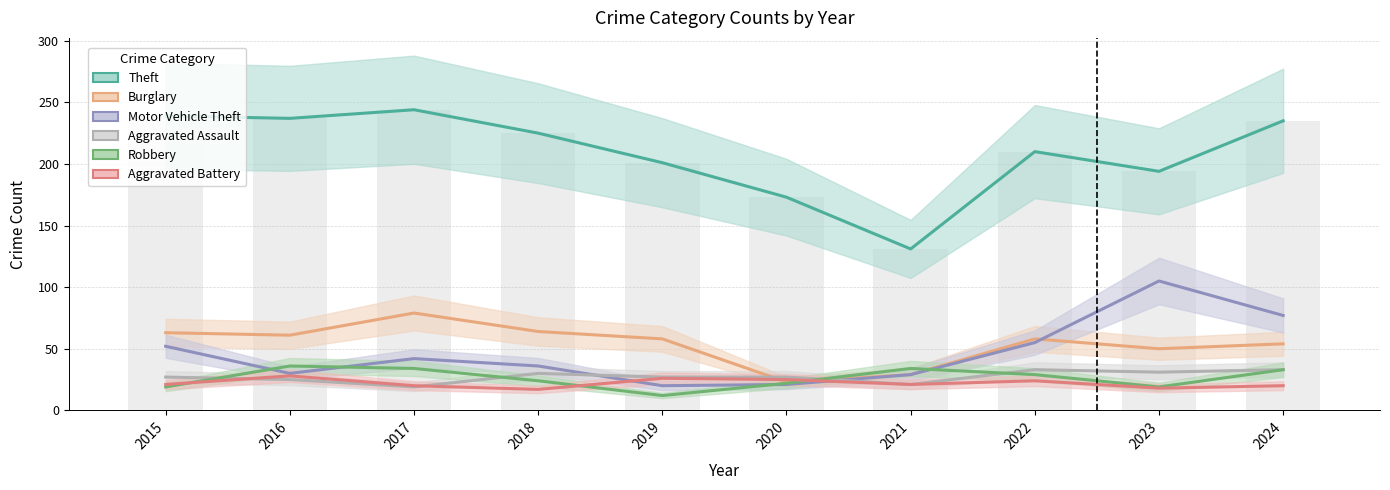

Which series has the widest spread of values?

Theft